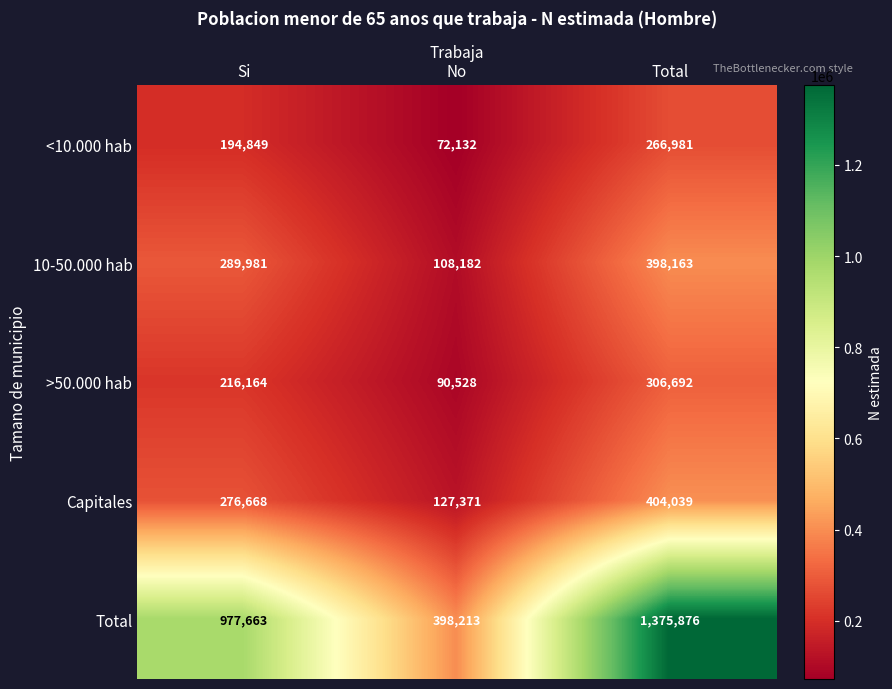

At Total, list the series in order from smallest to largest.

<10.000 hab, >50.000 hab, 10-50.000 hab, Capitales, Total